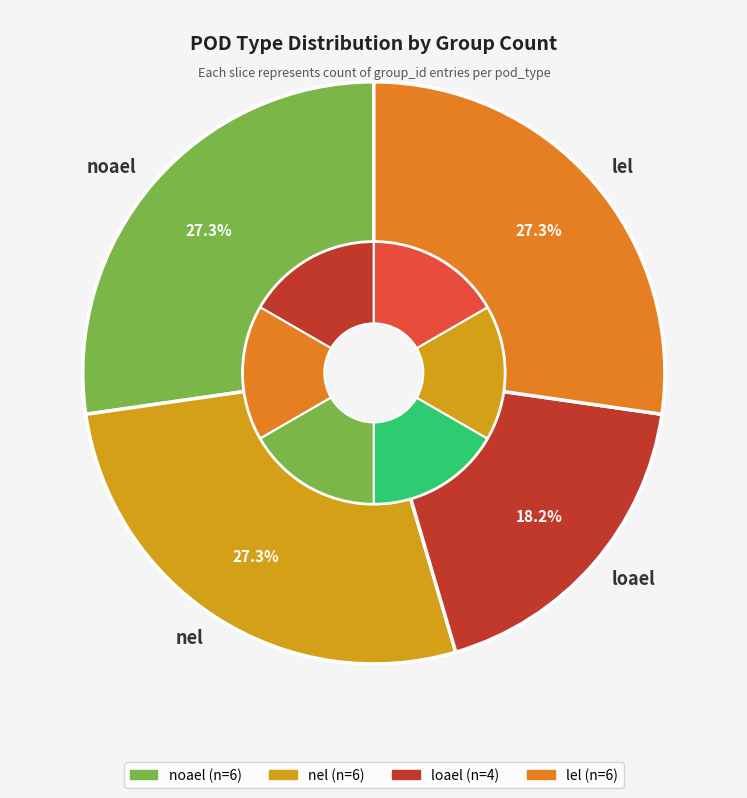

True or false: noael accounts for 27% of the total.

True